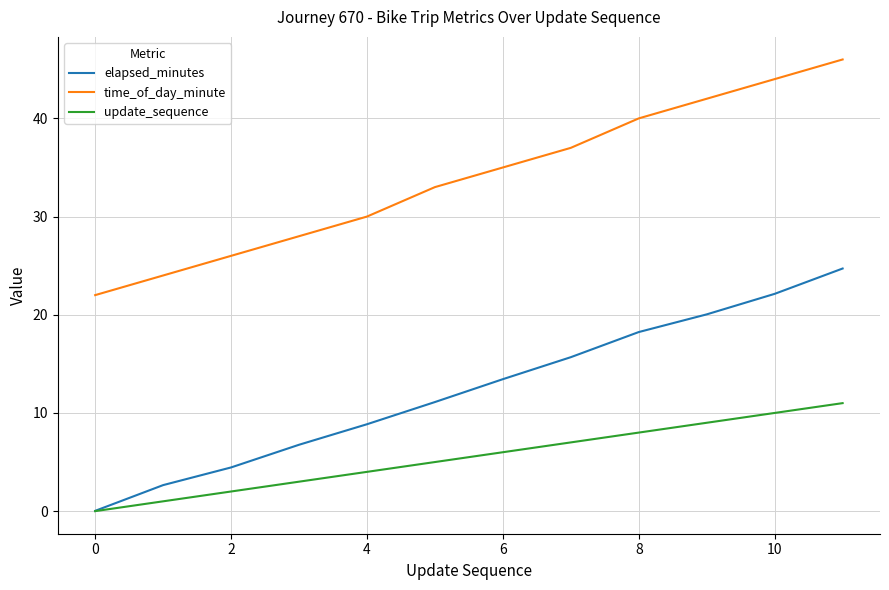

Which series has the widest spread of values?

elapsed_minutes